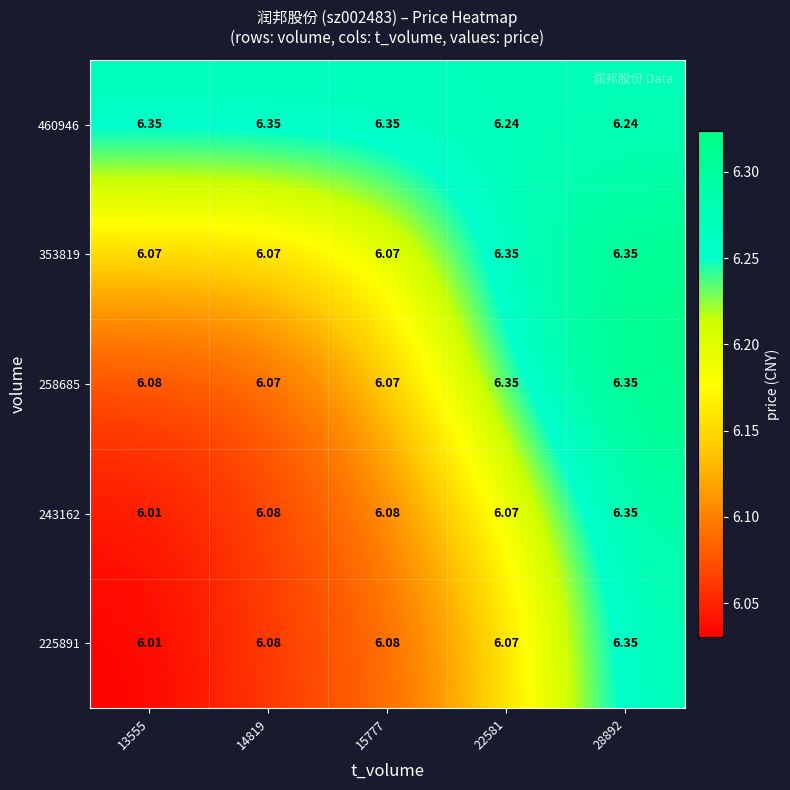

Which series has the largest total across all categories?

460946